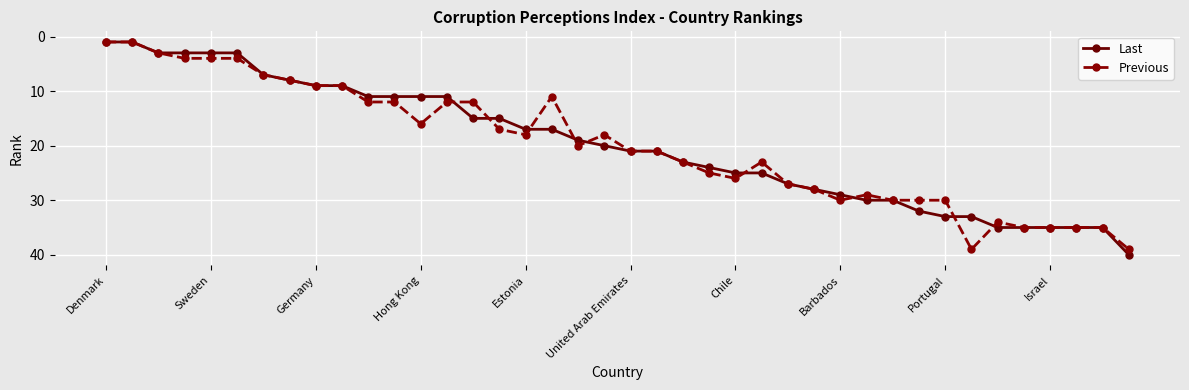

What is the value of the Previous point at the 31st from the left?

30